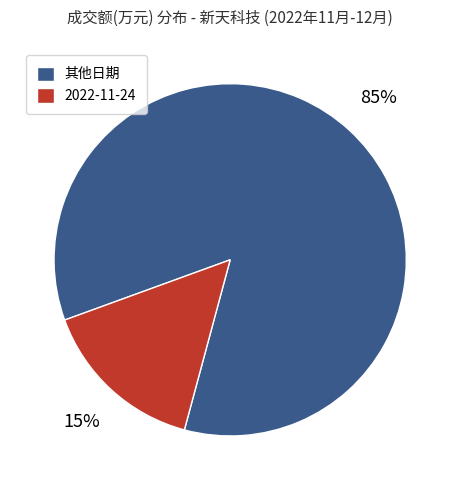

To the nearest percent, what portion does 2022-11-24 represent?

15%